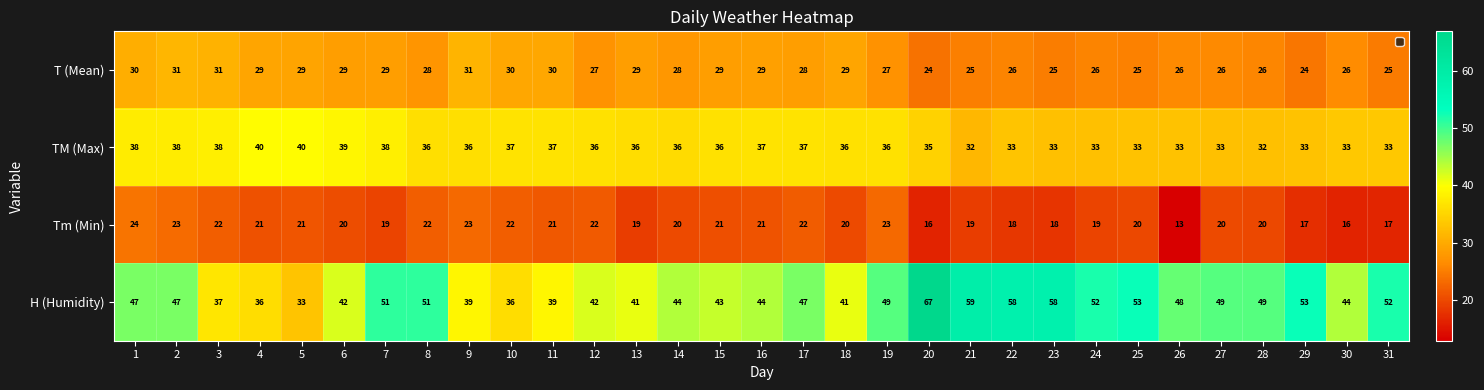

What is the maximum value shown in the chart?

67